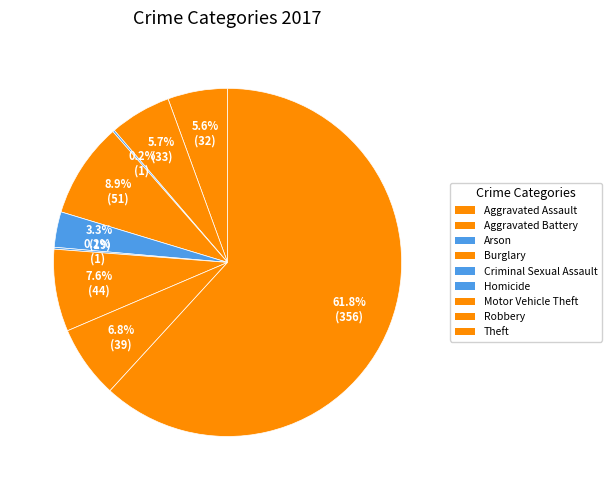

How many segments does this pie chart have?

9